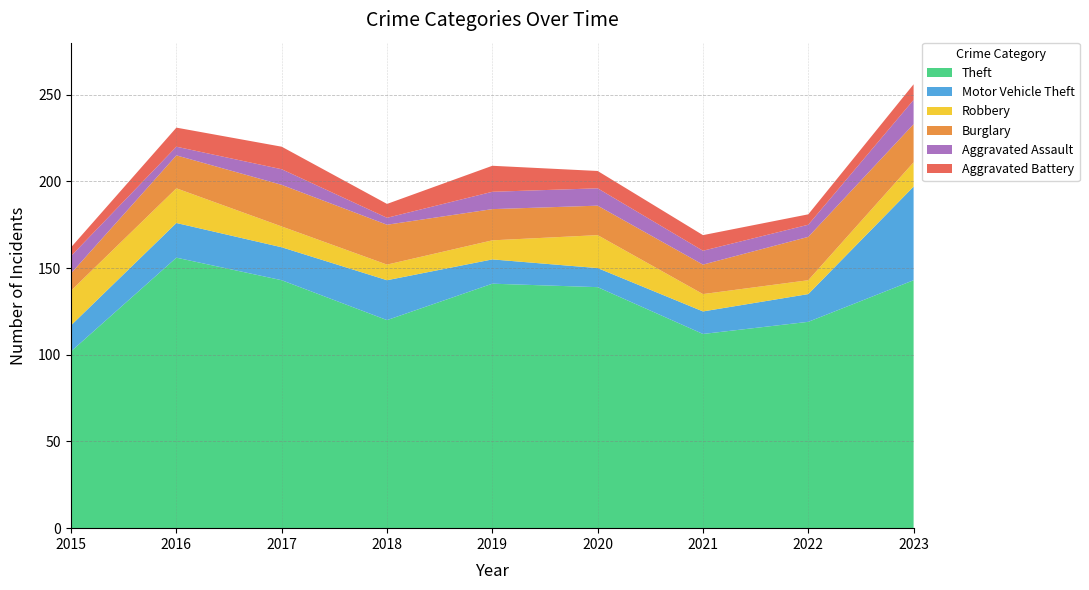

Reading right to left, list all the values displayed in this chart.

Theft: 143	119	112	139	141	120	143	156	102
Motor Vehicle Theft: 54	16	13	11	14	23	19	20	15
Robbery: 14	8	10	19	11	9	12	20	20
Burglary: 22	25	17	17	18	23	24	19	10
Aggravated Assault: 14	7	8	10	10	4	9	5	10
Aggravated Battery: 9	6	9	10	15	8	13	11	5